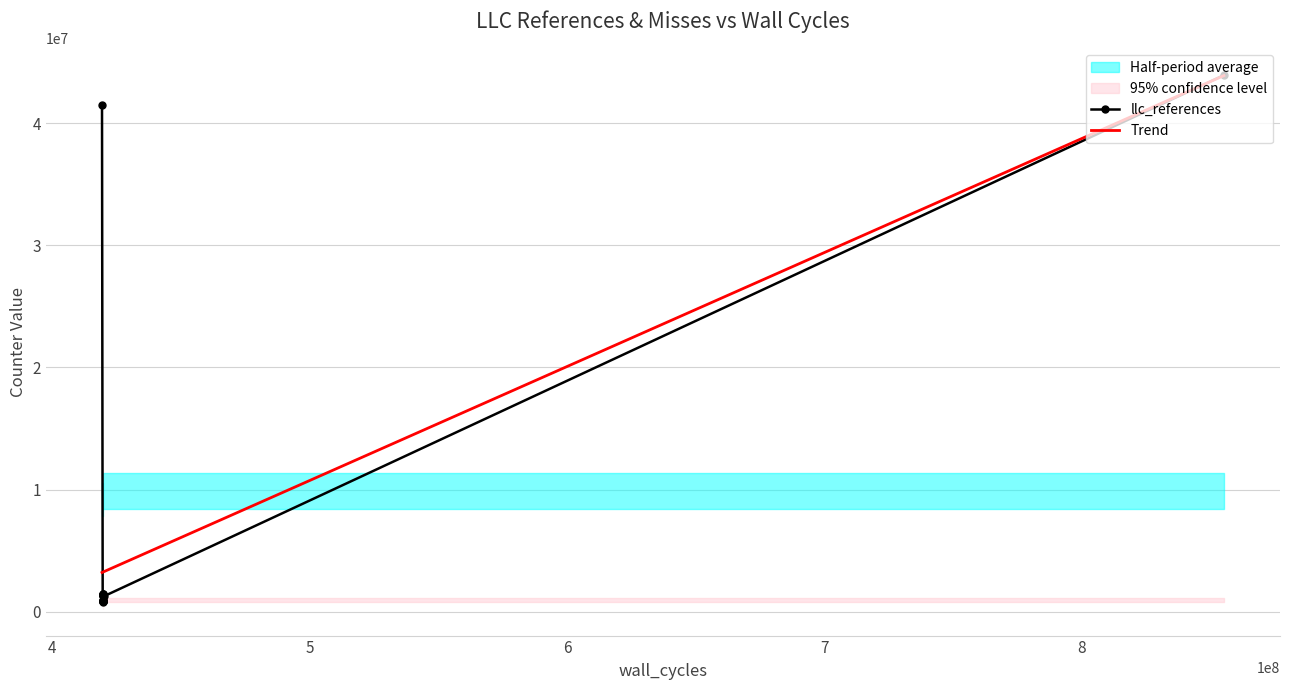

What is the highest value of the llc_references series?

43954704.0